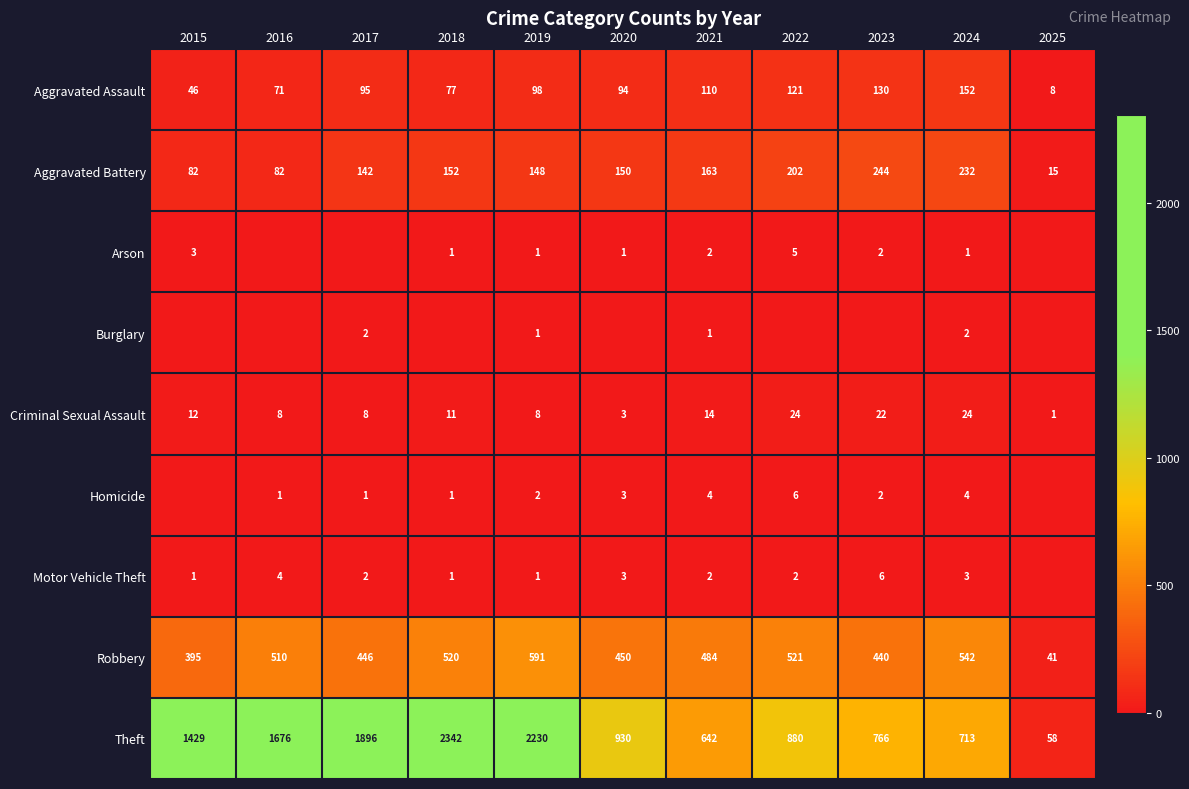

Is the value of Theft at 2025 greater than the value of Robbery at 2022?

No